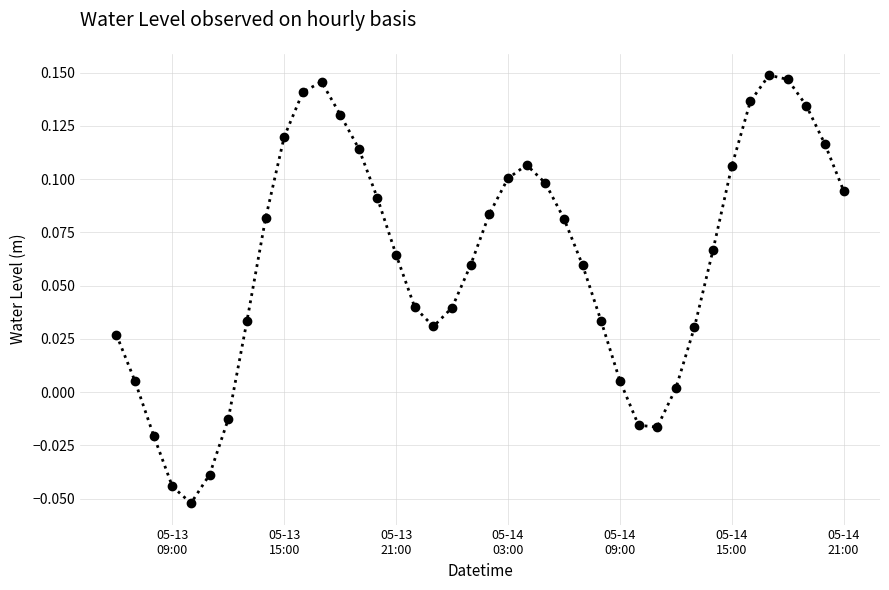

True or false: there are more than 0 points higher than both neighbors.

True